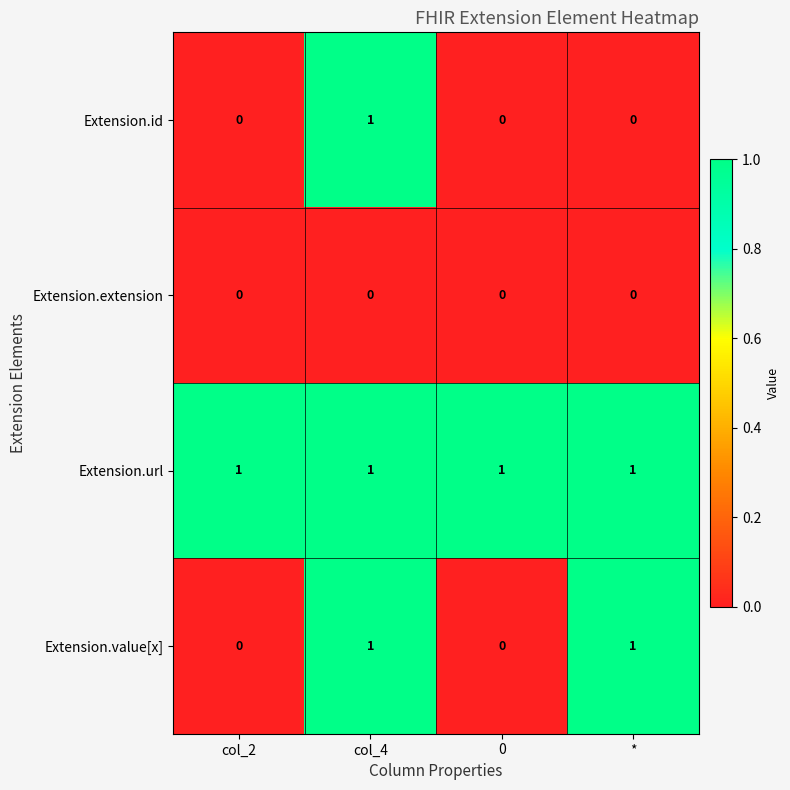

Between 0 and *, which series saw the biggest shift?

Extension.value[x]